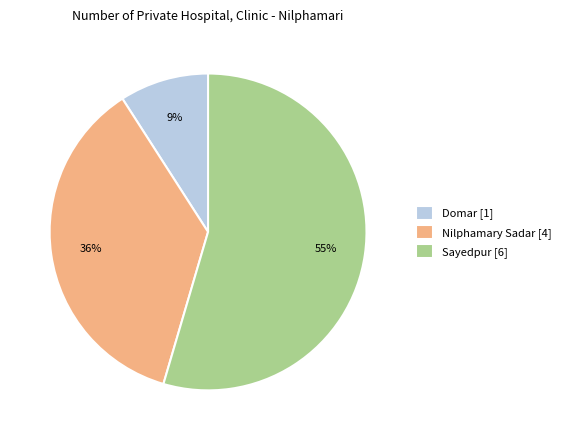

Between Sayedpur [6] and Nilphamary Sadar [4], which is larger?

Sayedpur [6]